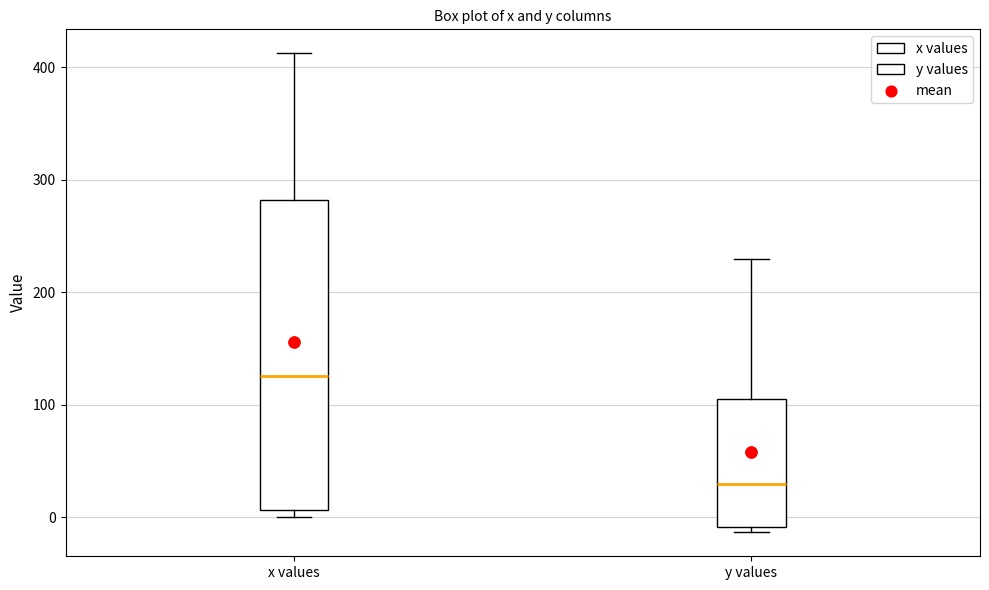

Reading left to right, read every box against the y-axis: the position of its median line, the range the box covers, and the ends of its whiskers. The values are not printed on the chart, so give them approximately, as read against the axis.

x values: median 130, box 10 to 280, whiskers 0 to 410
y values: median 30, box -10 to 100, whiskers -10 (just below the box's lower edge) to 230